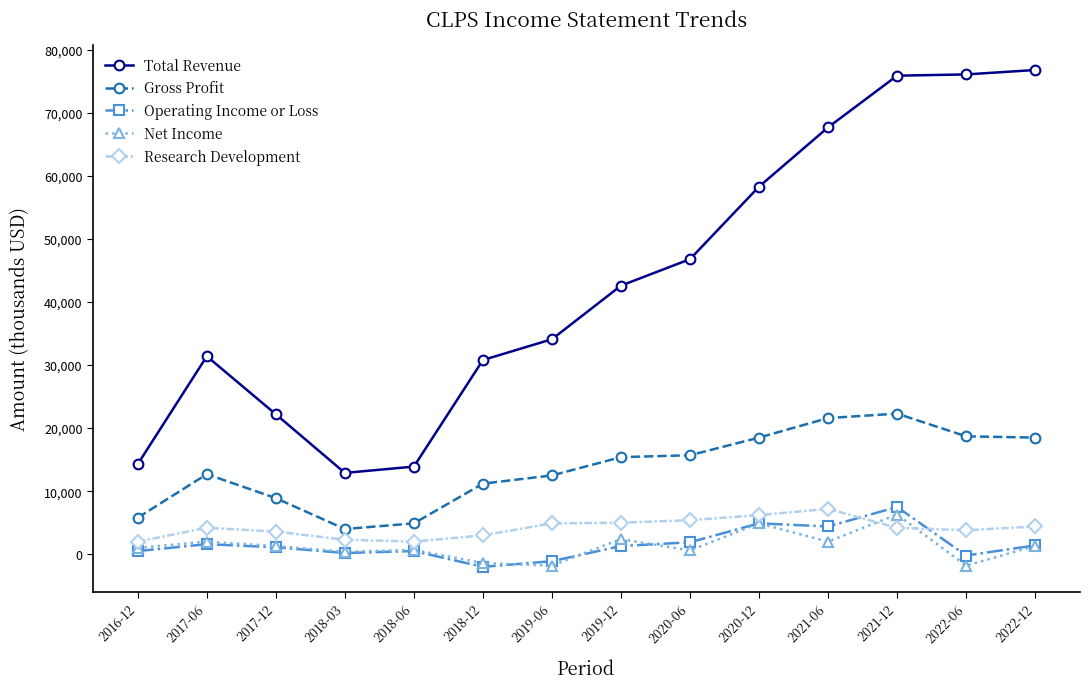

Which series changed the most between 2017-06 and 2020-12?

Total Revenue